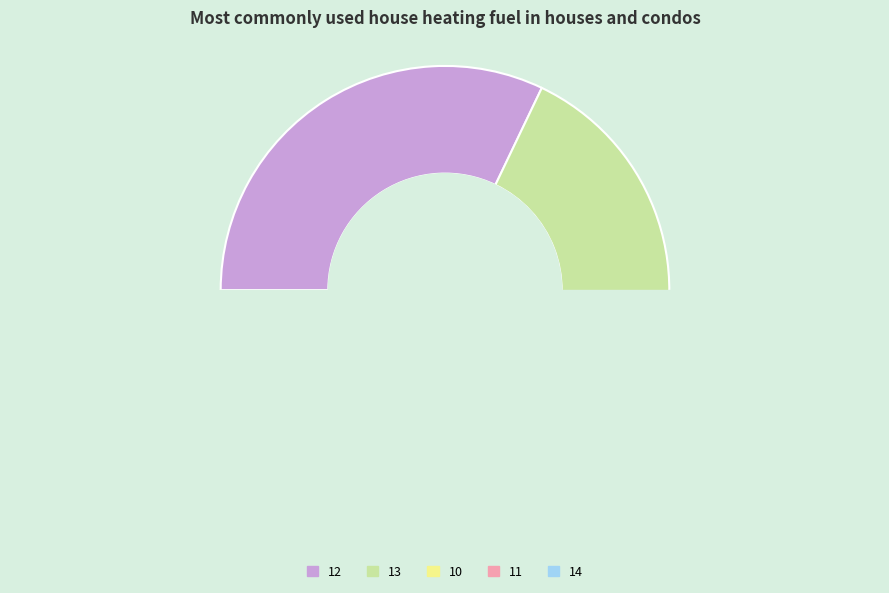

What is the change in value from 14 to 11?

-3